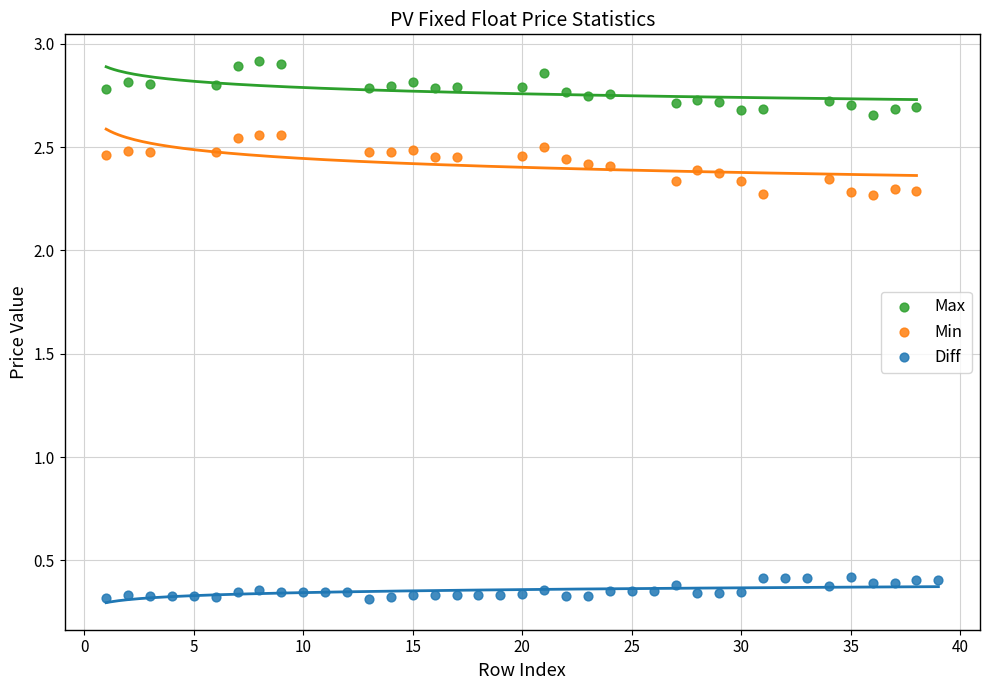

Which series has the largest Y range (max minus min)?

Min